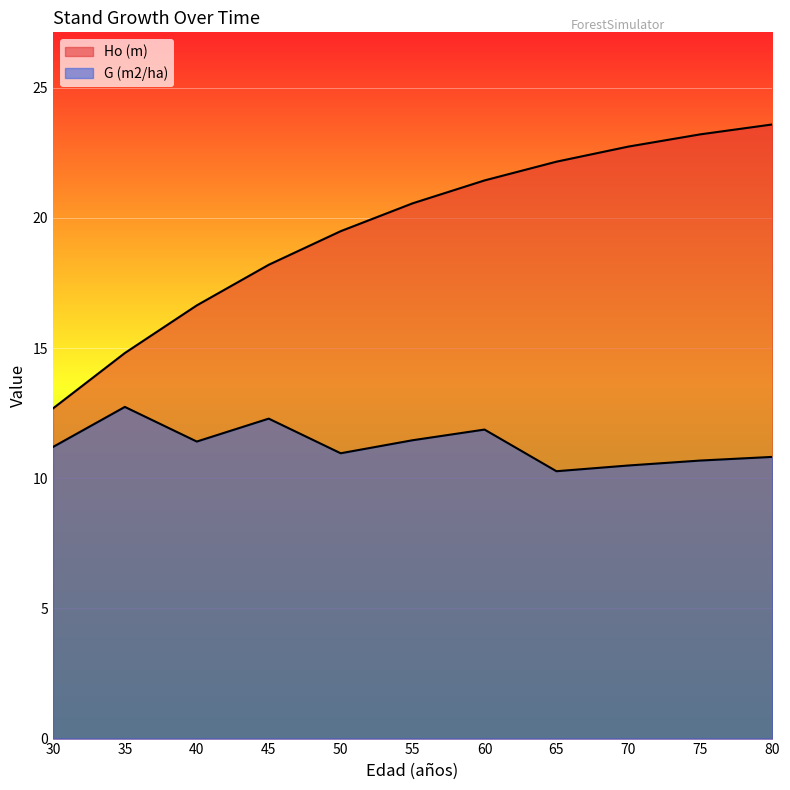

What is the value of the G (m2/ha) point at the 6th from the left?

11.5